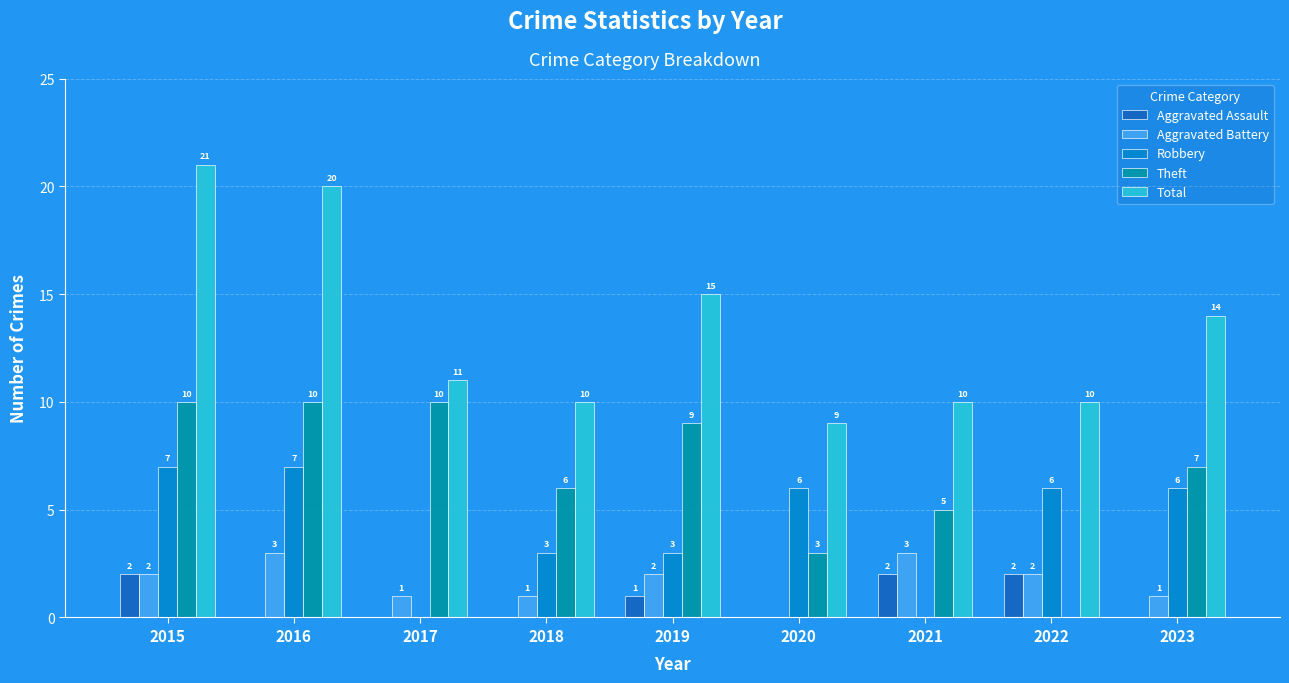

What is the average value of the Aggravated Battery series?

2